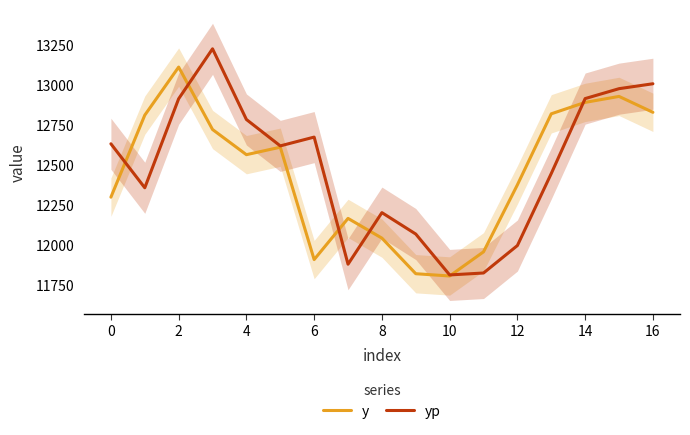

The value of yp at 8 is 12202.3. True or false?

True